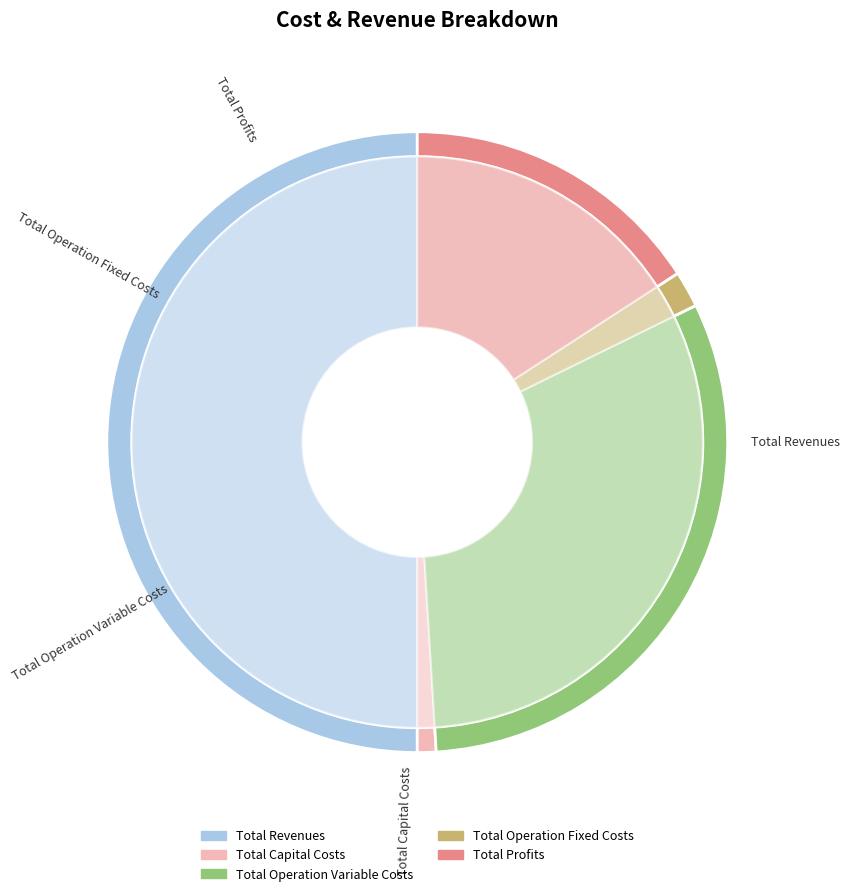

True or false: Total Operation Variable Costs accounts for 31% of the total.

True